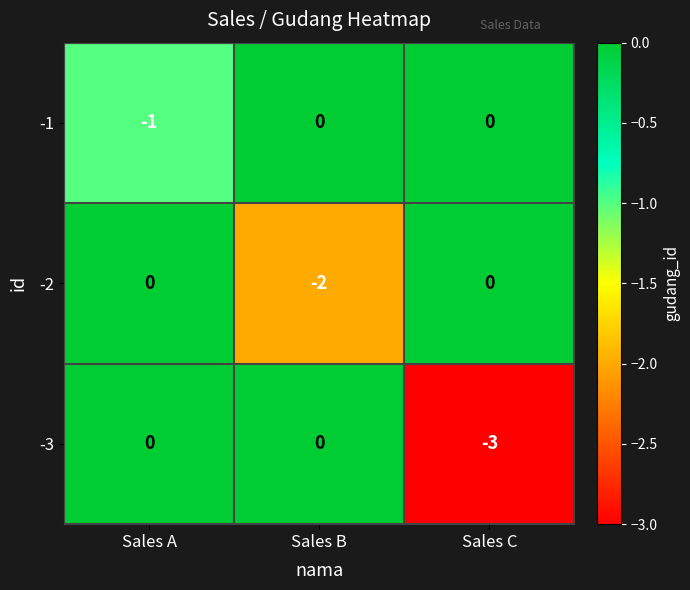

At which category is the sum across all series the highest?

Sales A